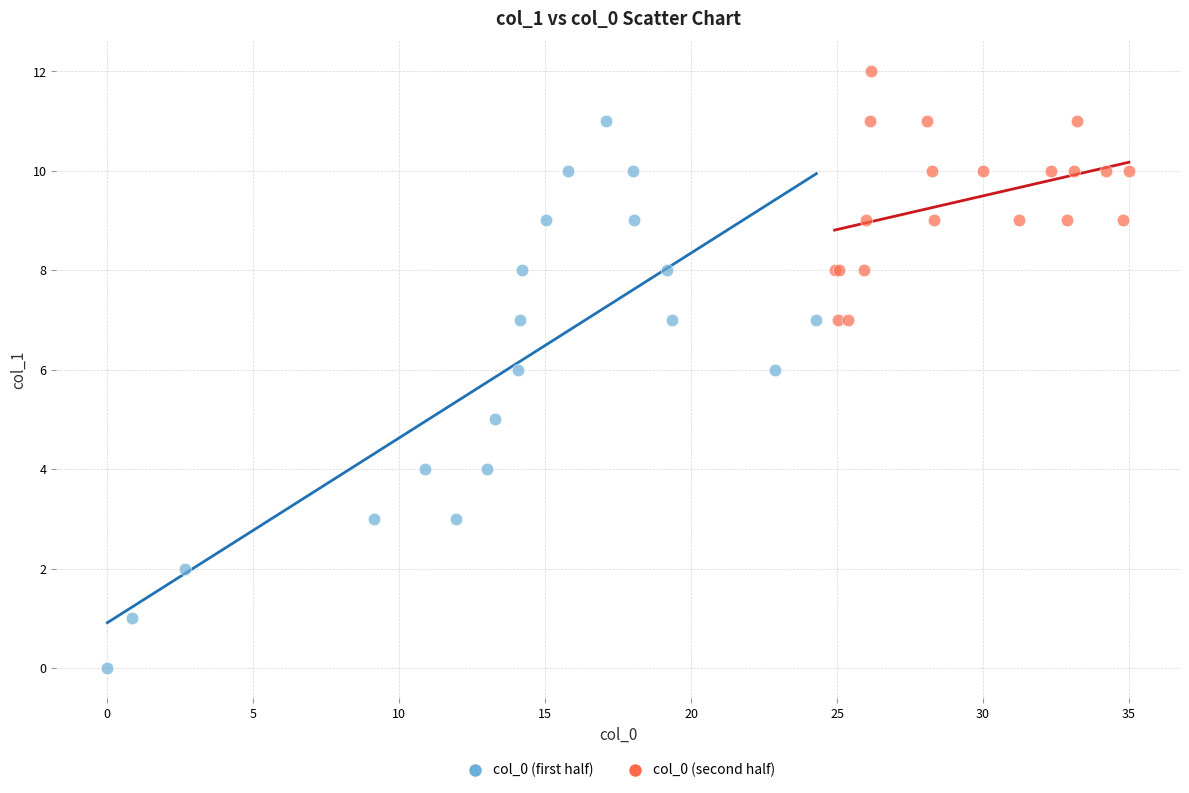

What are all the series names shown in the legend?

col_0 (first half), col_0 (second half)